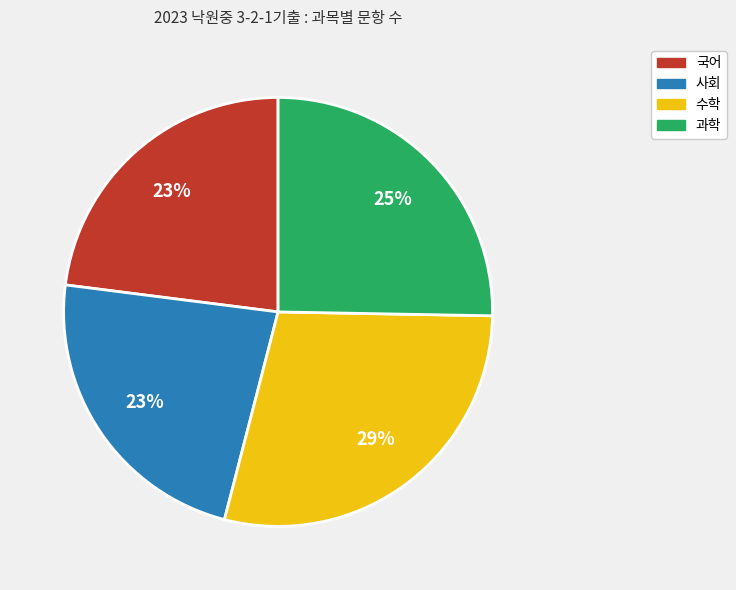

Is there a majority slice in this chart?

No